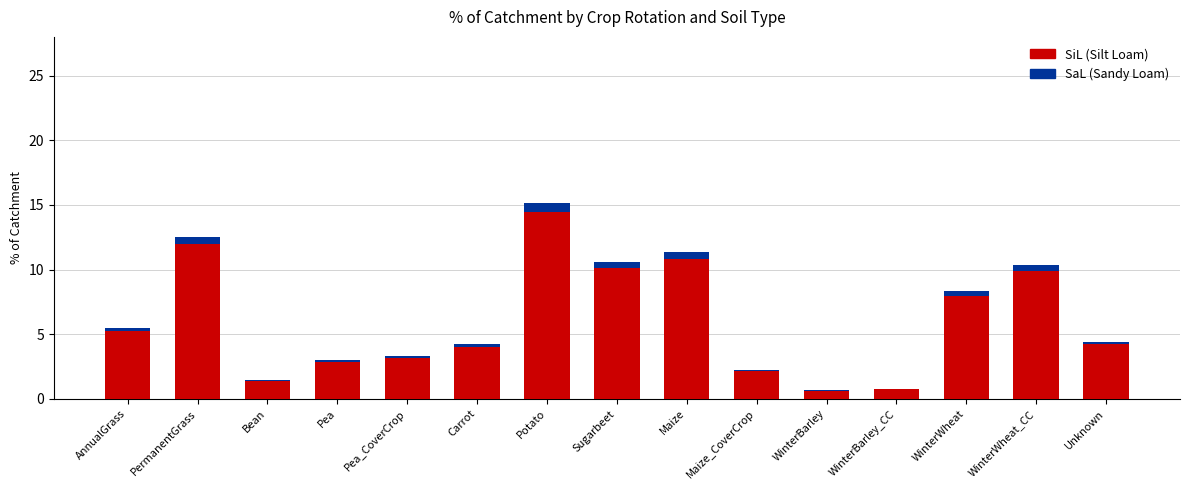

At which category is the sum across all series the highest?

Potato